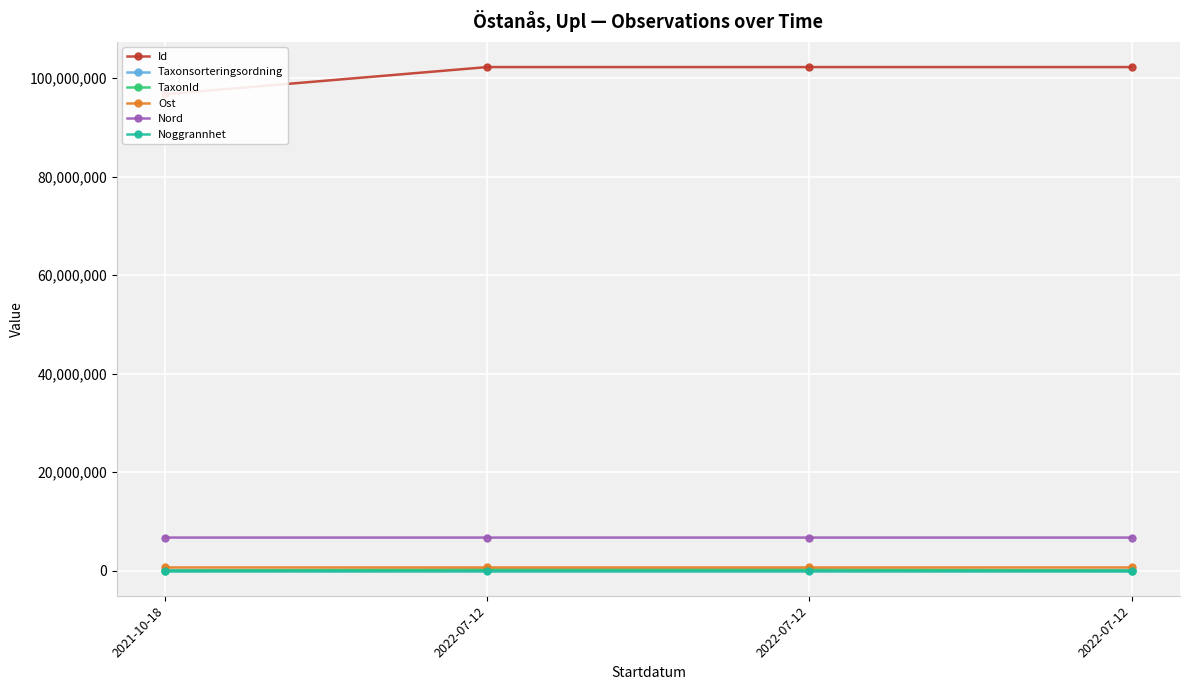

The Nord series shows 6700308.9 at 2022-07-12. True or false?

True